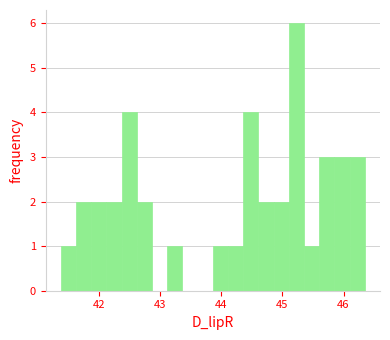

Read against the x-axis, roughly where is the centre of the tallest bar?

45.2